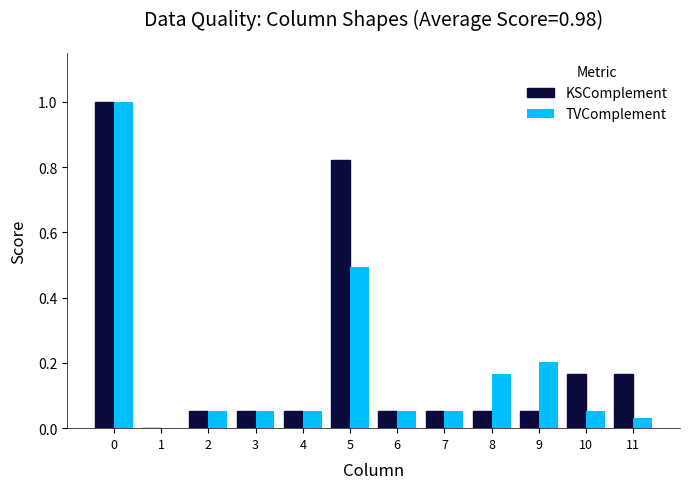

What is the sum of all TVComplement values?

2.2